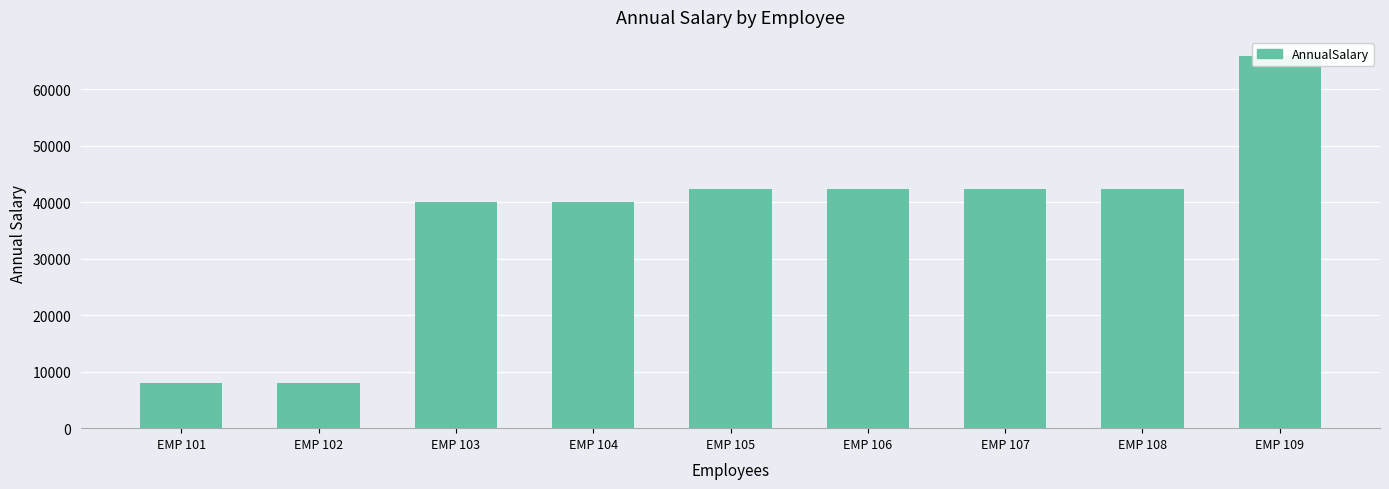

What is the sum of all values?

331762.3